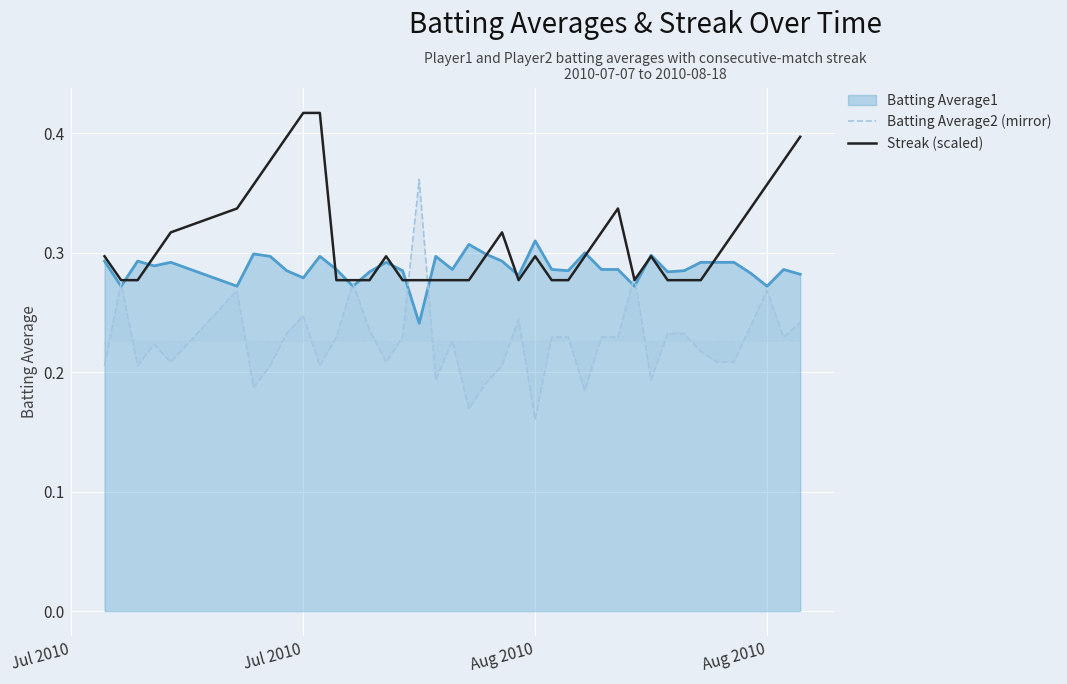

Is the value of Streak (scaled) at 34 greater than the value of Batting Average2 (mirror) at 30?

Yes